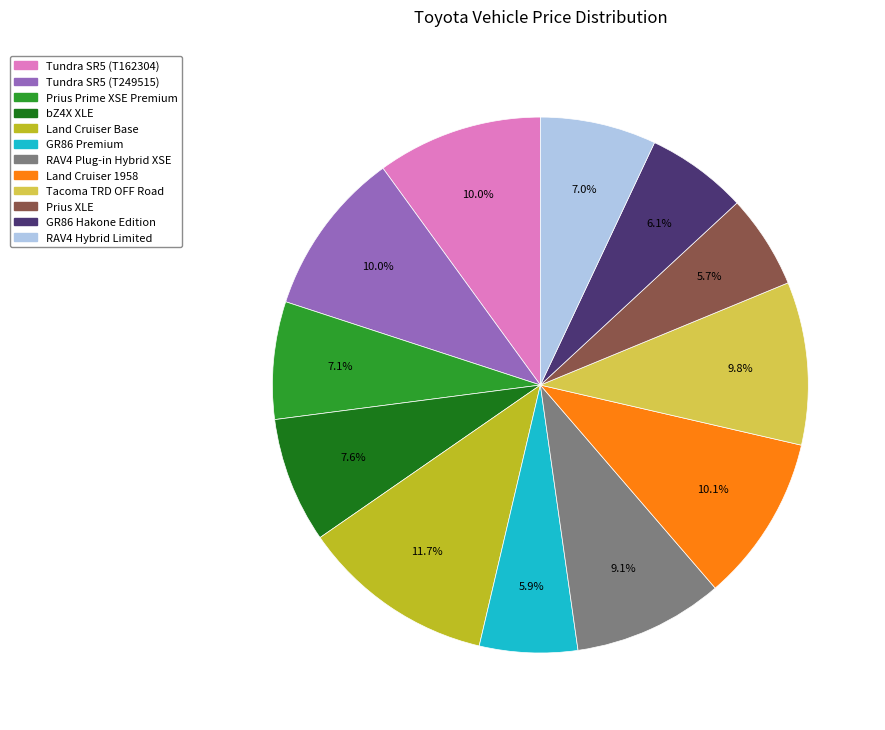

Combined, do Prius XLE and RAV4 Hybrid Limited account for over 50%?

No